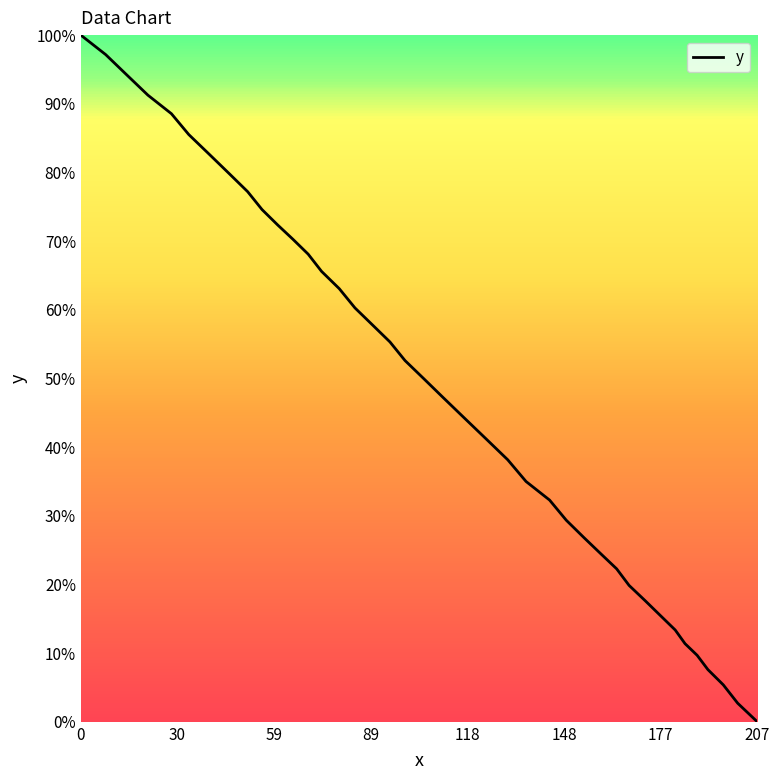

How many distinct data groups are displayed?

1